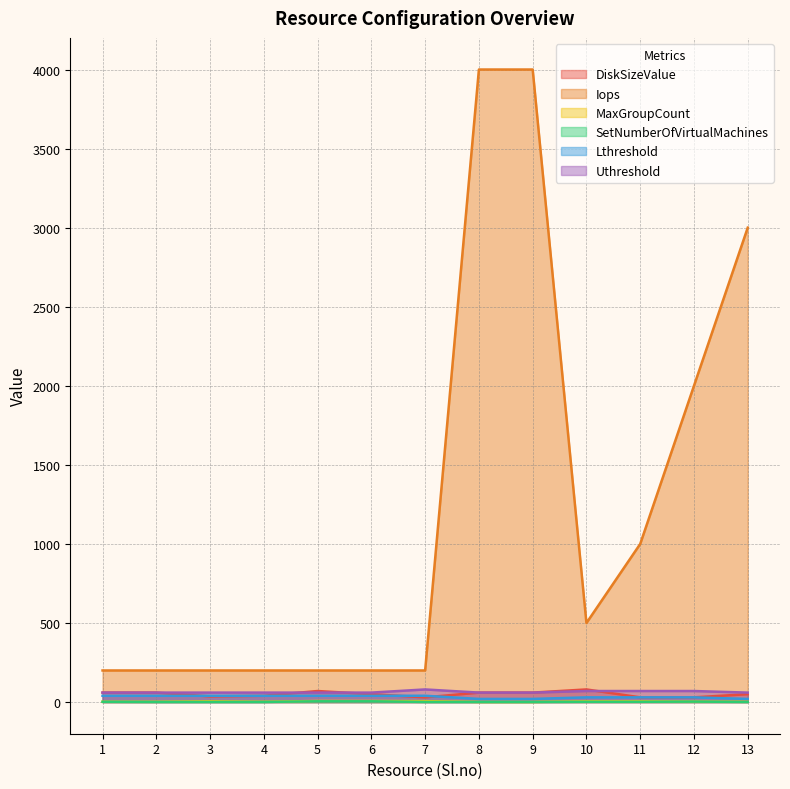

Which series has the widest spread of values?

Iops